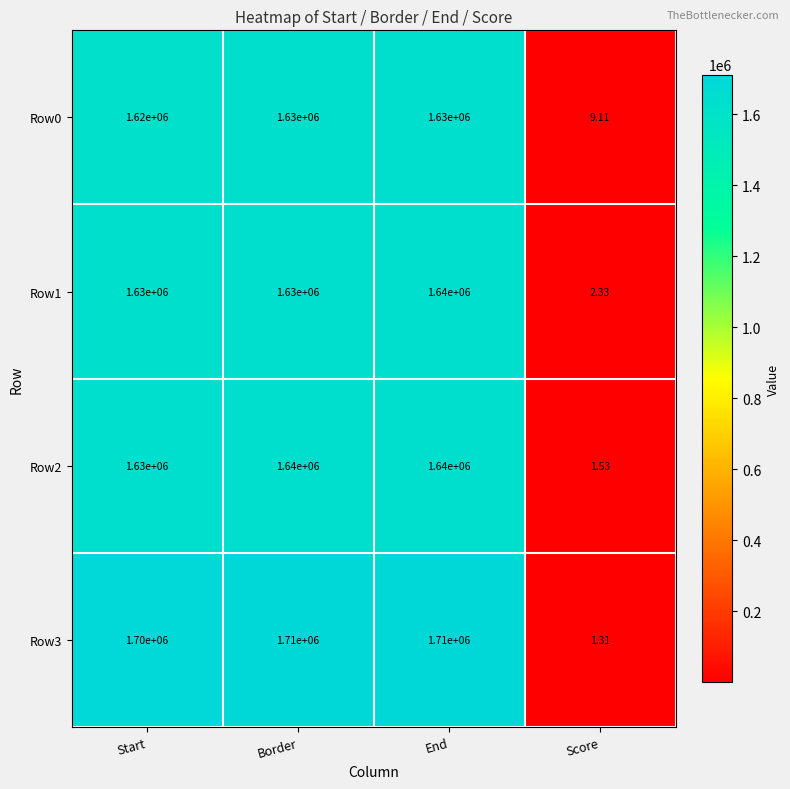

At which label does Row3 reach its minimum?

Score